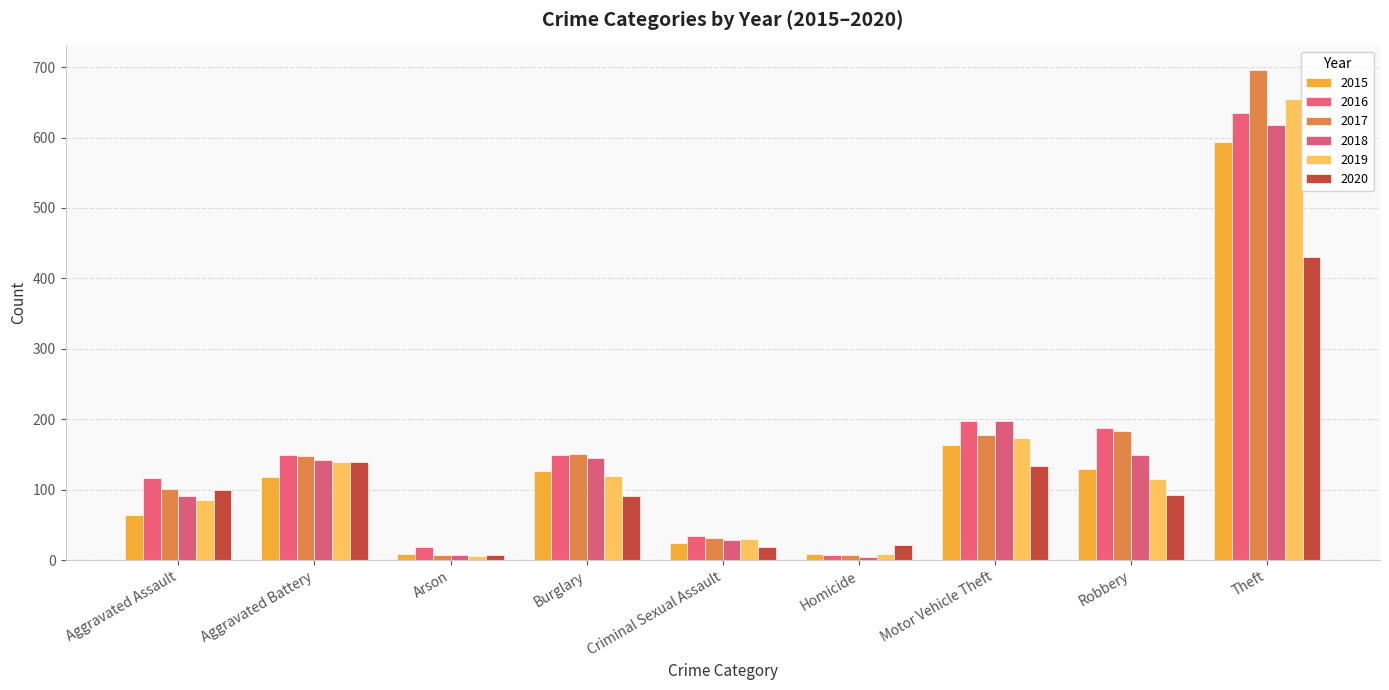

Reading left to right, extract all data points from this chart.

2015: Aggravated Assault=64	Aggravated Battery=118	Arson=9	Burglary=126	Criminal Sexual Assault=25	Homicide=9	Motor Vehicle Theft=163	Robbery=129	Theft=593
2016: Aggravated Assault=117	Aggravated Battery=149	Arson=18	Burglary=150	Criminal Sexual Assault=34	Homicide=7	Motor Vehicle Theft=197	Robbery=188	Theft=635
2017: Aggravated Assault=101	Aggravated Battery=148	Arson=8	Burglary=151	Criminal Sexual Assault=31	Homicide=8	Motor Vehicle Theft=178	Robbery=183	Theft=696
2018: Aggravated Assault=91	Aggravated Battery=142	Arson=7	Burglary=145	Criminal Sexual Assault=29	Homicide=4	Motor Vehicle Theft=197	Robbery=150	Theft=618
2019: Aggravated Assault=86	Aggravated Battery=140	Arson=6	Burglary=119	Criminal Sexual Assault=30	Homicide=9	Motor Vehicle Theft=174	Robbery=115	Theft=655
2020: Aggravated Assault=99	Aggravated Battery=139	Arson=7	Burglary=91	Criminal Sexual Assault=19	Homicide=21	Motor Vehicle Theft=133	Robbery=93	Theft=431